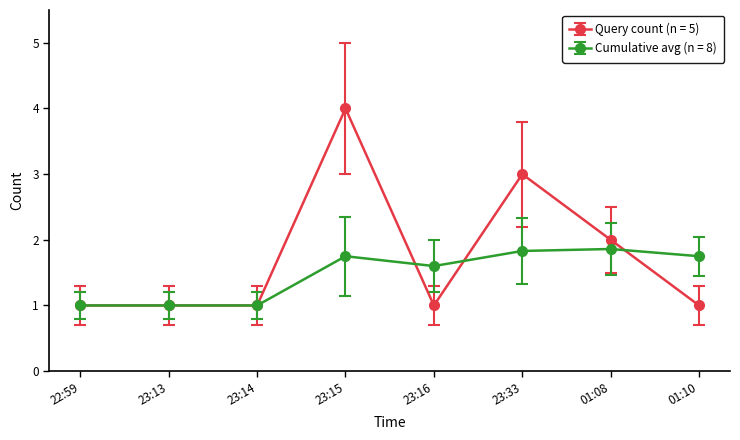

What is the maximum value for Cumulative avg (n = 8)?

1.9